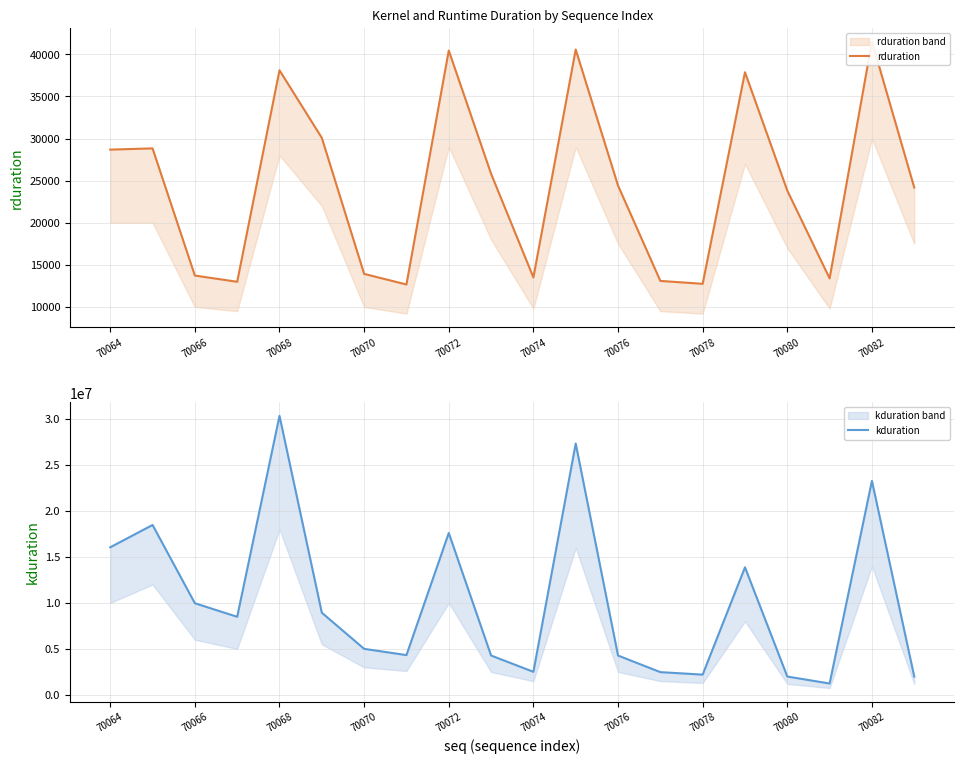

Which series has the largest total across all categories?

kduration